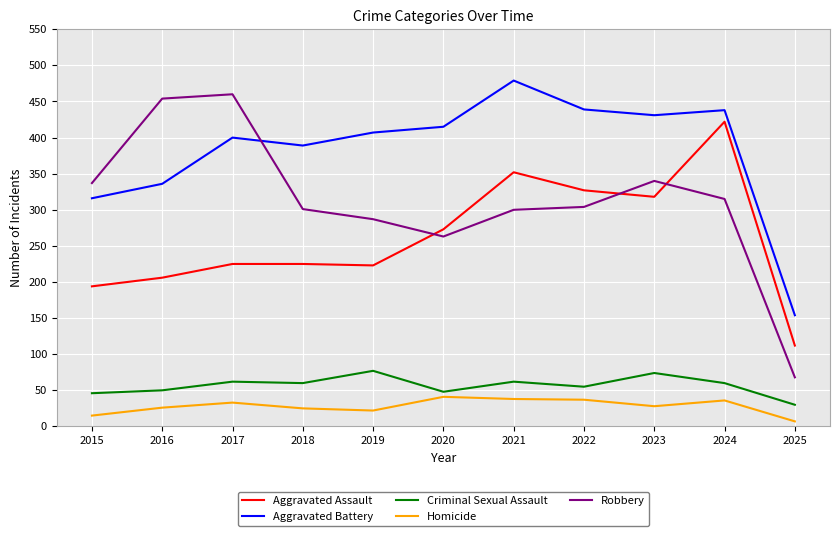

The Aggravated Battery series shows 547 at 2017. True or false?

False